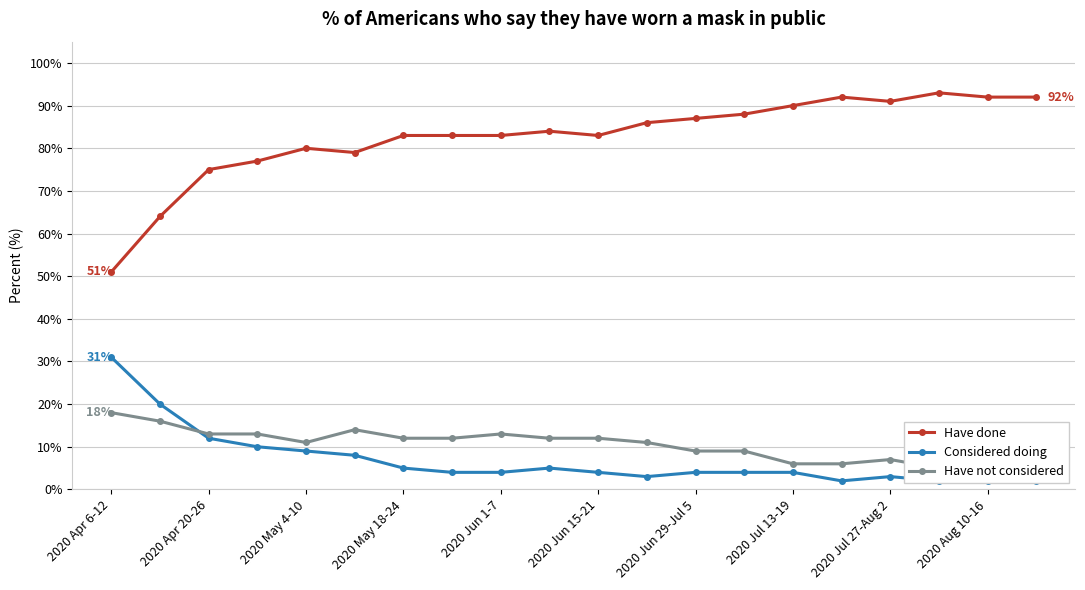

At which label does Have done reach its minimum?

2020 Apr 6-12